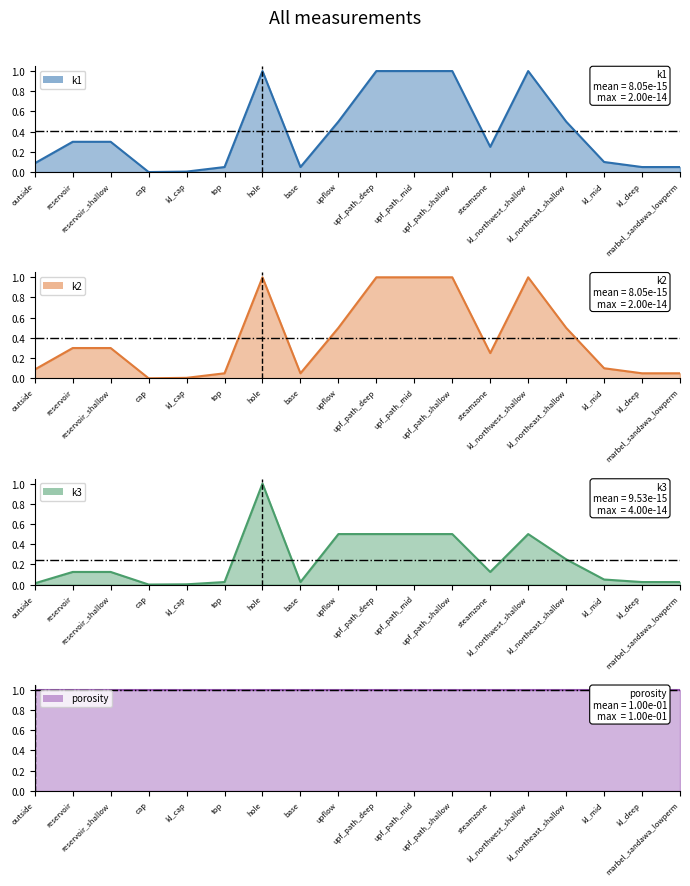

The max idx=6 series shows 0 at hole. True or false?

True